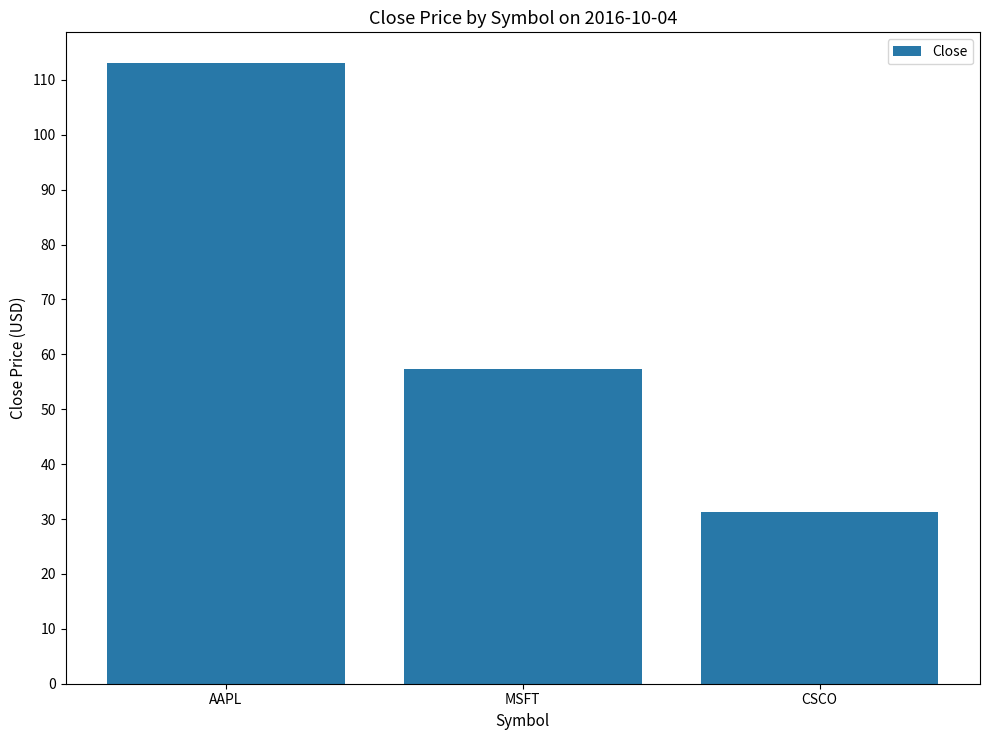

Count the number of categories in the chart.

3